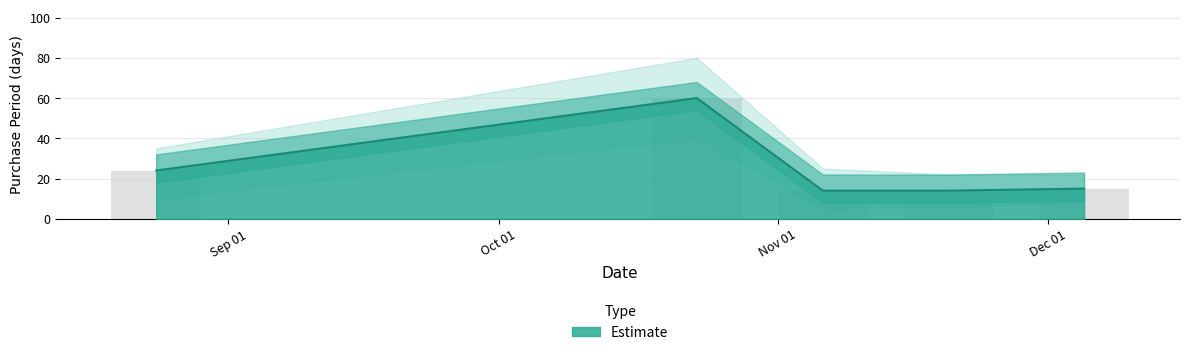

What is the label of the 4th bar from the right?

2017-10-23